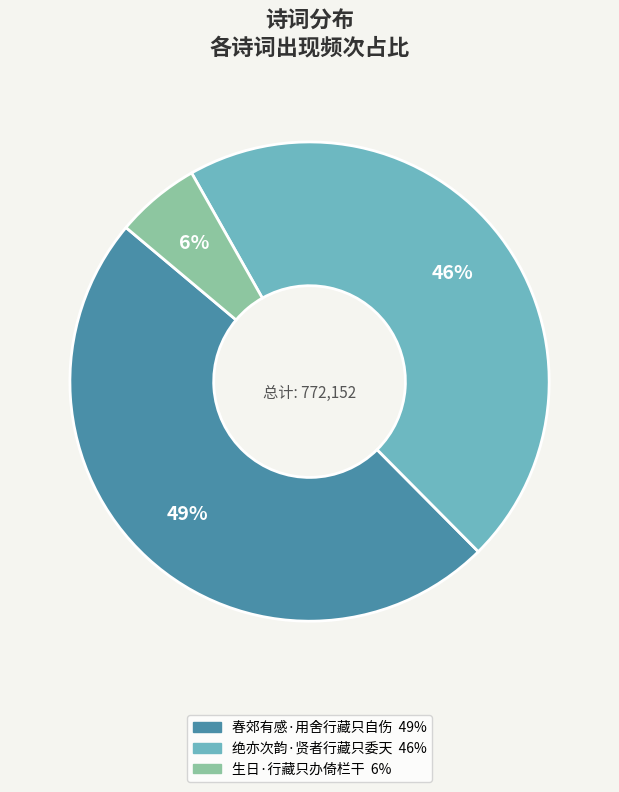

The 绝亦次韵·贤者行藏只委天 slice represents 46% of the pie. True or false?

True